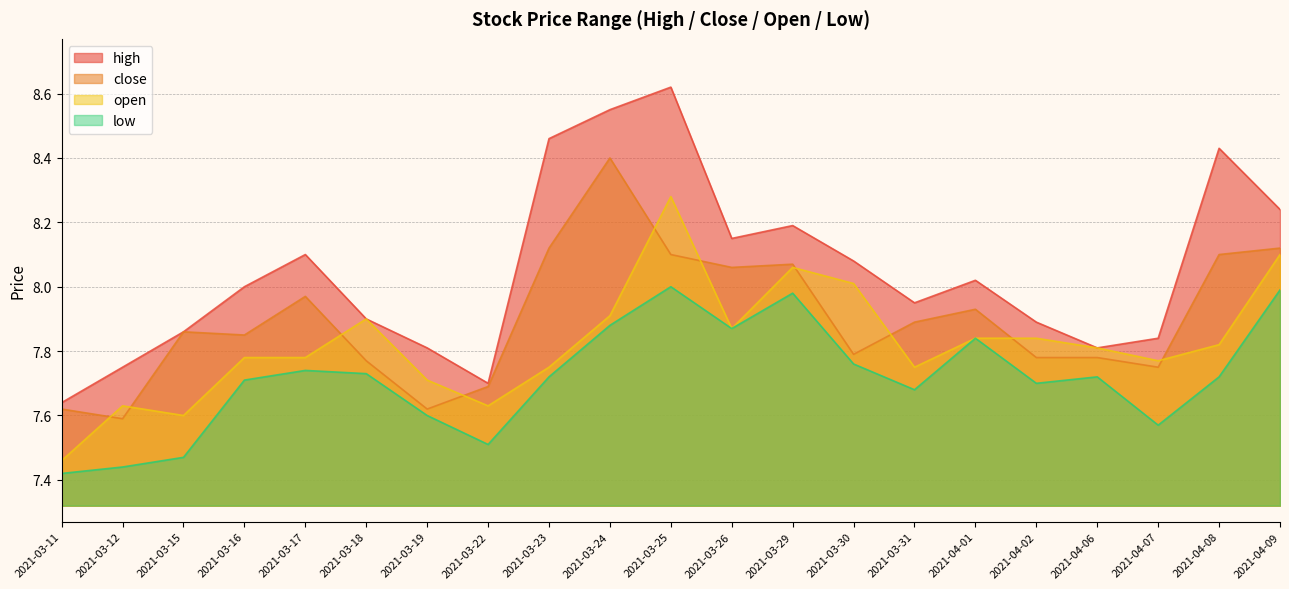

What is the difference between the highest and lowest values at 2021-03-11?

0.2